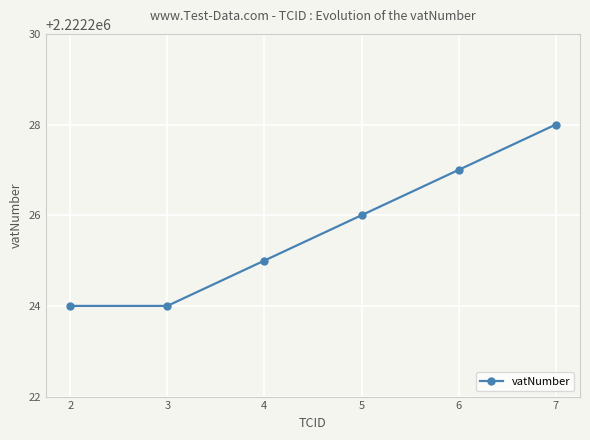

What is the sum of the values at 5 and 3?

4444450